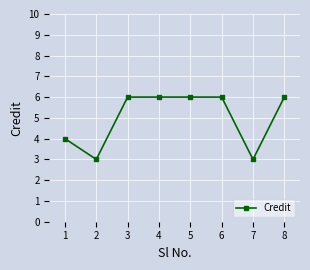

How many values are between 4 and 6?

6